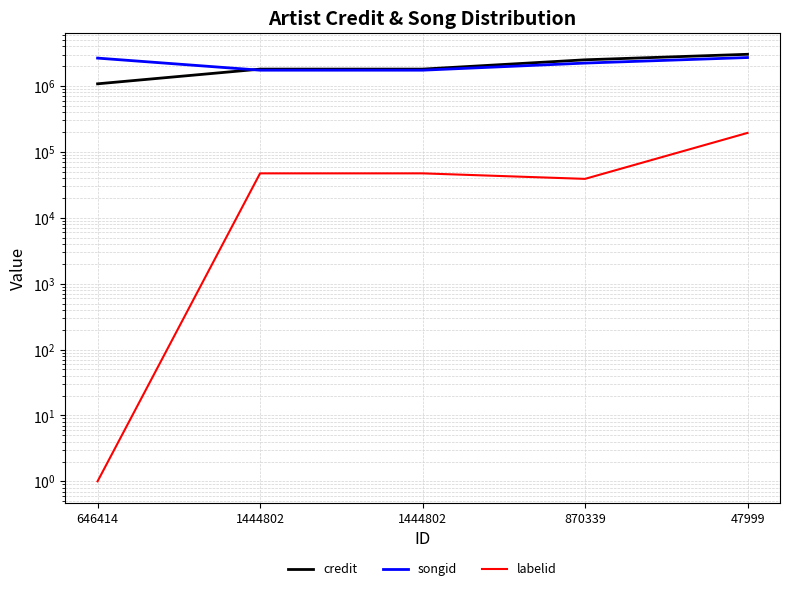

What is the sum of all credit values?

10210647